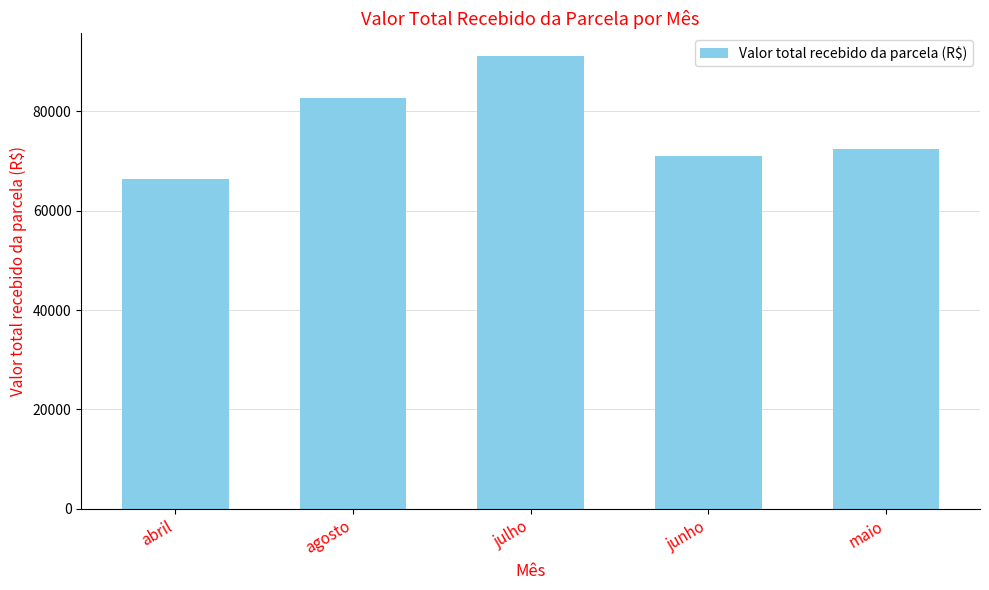

How many data points does each series have?

5